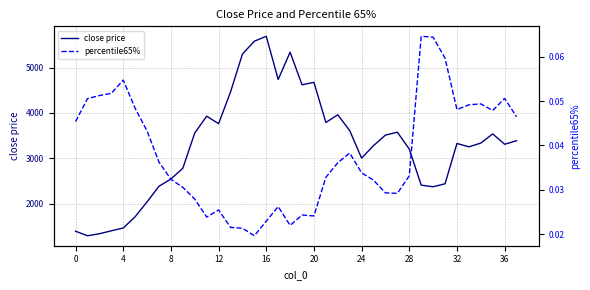

What is the total value across all series at 29?

2409.1